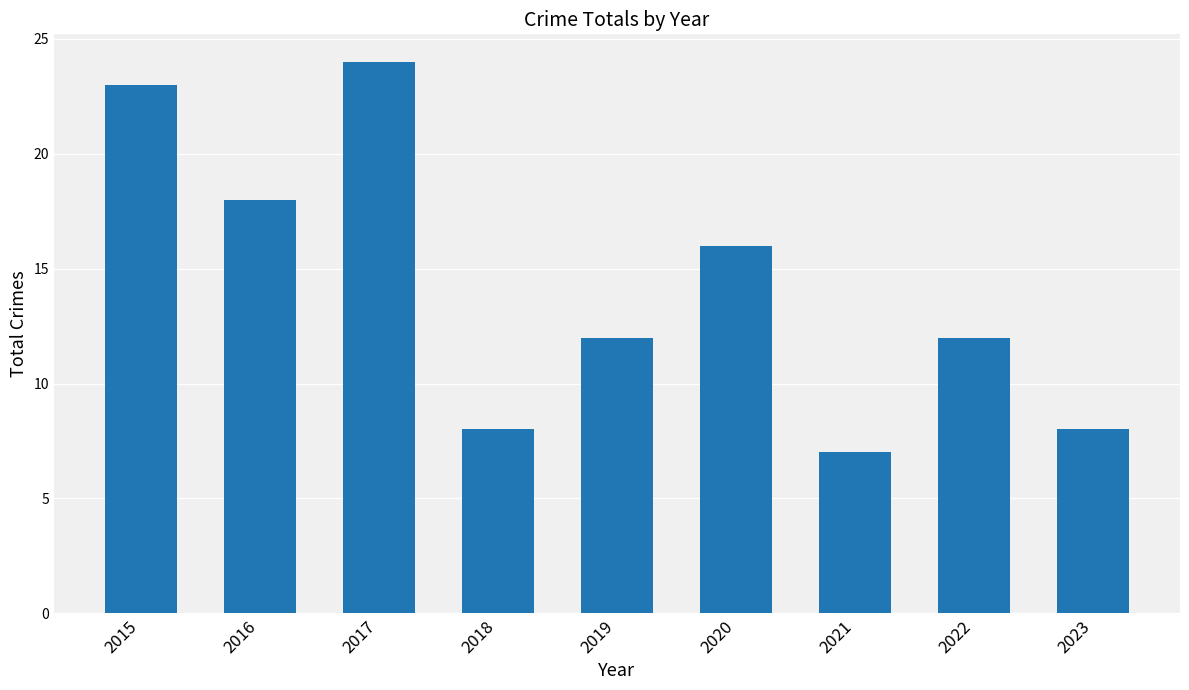

What is the average value?

14